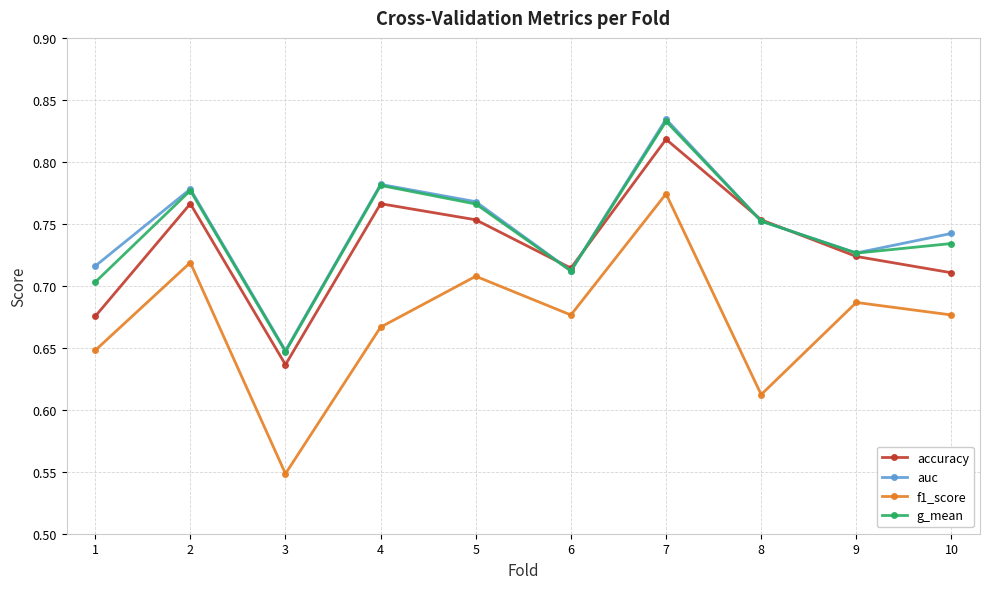

List the labels in order of auc value, smallest first.

3, 6, 1, 9, 10, 8, 5, 2, 4, 7